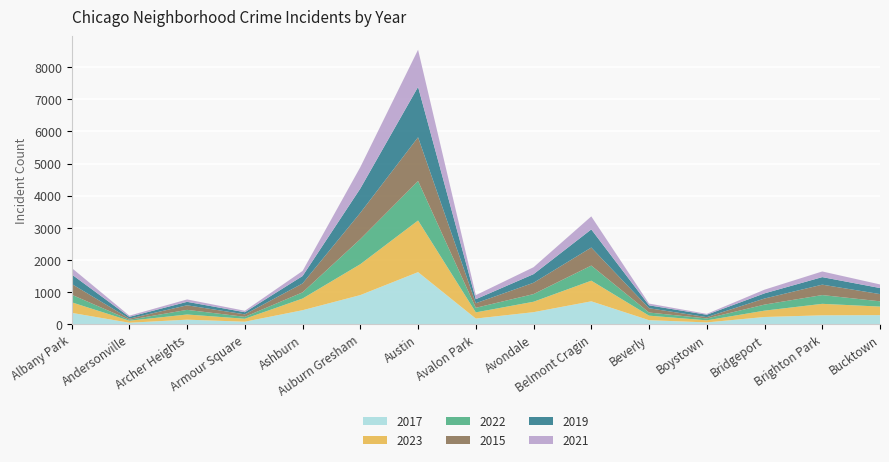

Reading left to right, what are all the values shown in this chart?

2017: 350	42	138	74	432	903	1618	172	371	709	122	52	221	273	279
2023: 329	63	161	92	364	962	1608	193	325	643	141	65	198	358	266
2022: 237	29	144	60	192	781	1229	142	238	470	97	58	188	273	164
2015: 336	36	143	77	278	819	1362	143	353	562	134	41	189	324	225
2019: 297	55	107	67	231	757	1569	125	268	564	90	75	161	235	189
2021: 201	38	75	45	158	666	1156	126	216	406	55	27	115	176	112